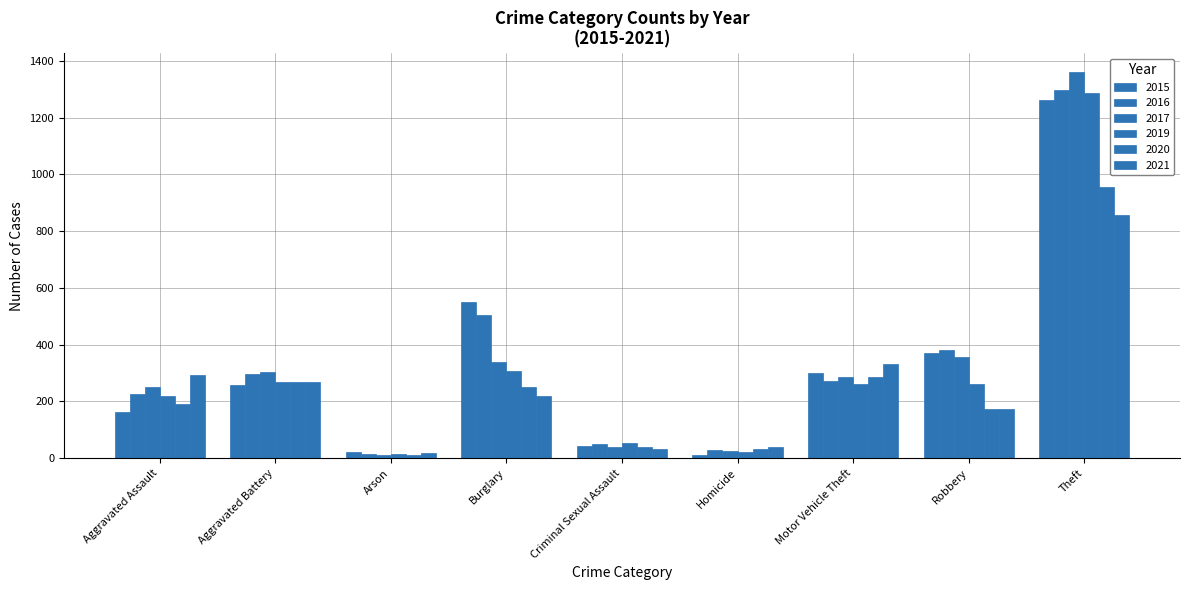

Read the 2021 value at Homicide.

38